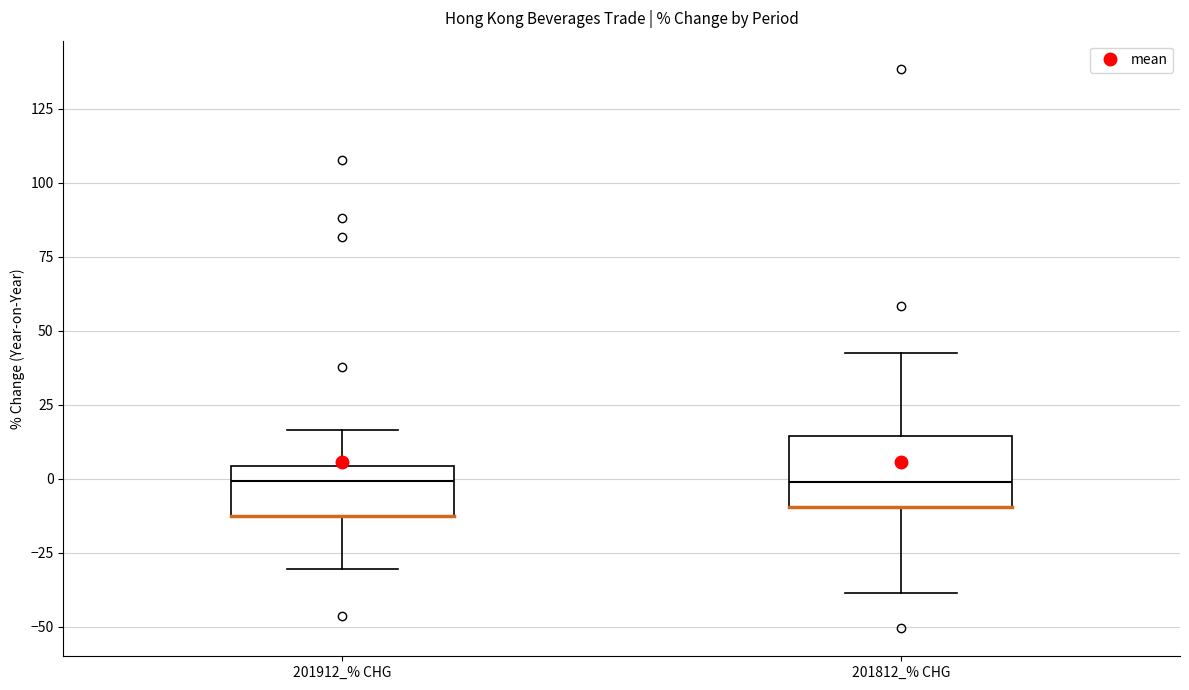

Where does the upper whisker of the box for 201912_% CHG end on the y-axis? The values are not printed on the chart, so give them approximately, as read against the axis.

15